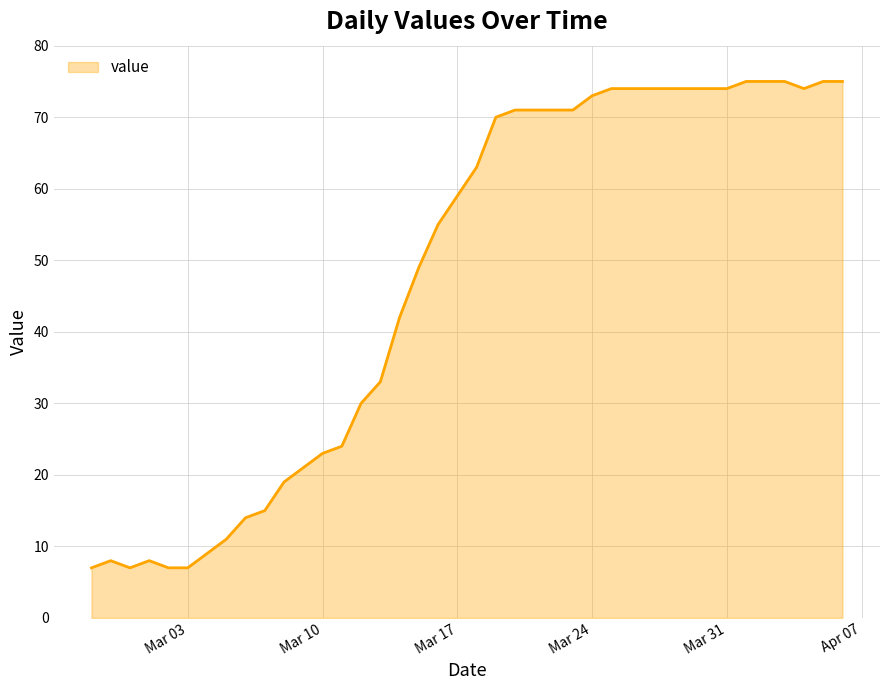

What is the minimum value shown in the chart?

7